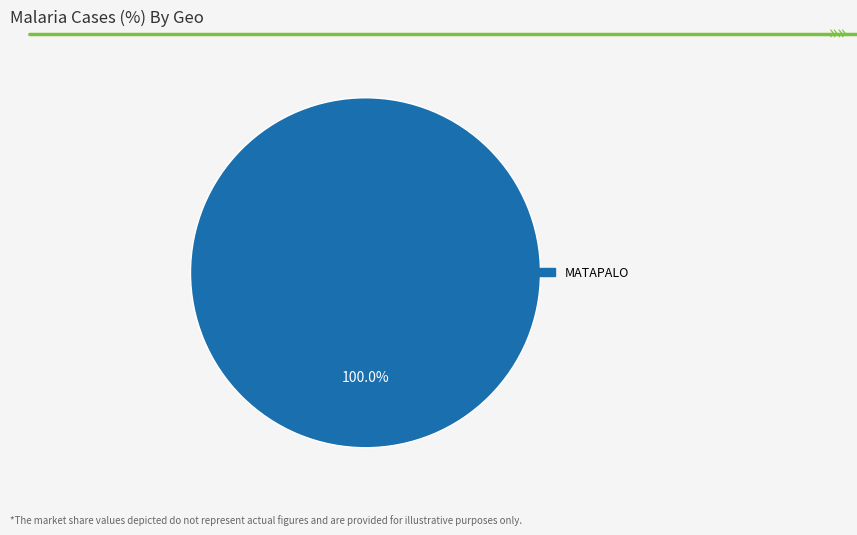

Does any single category account for the majority?

Yes